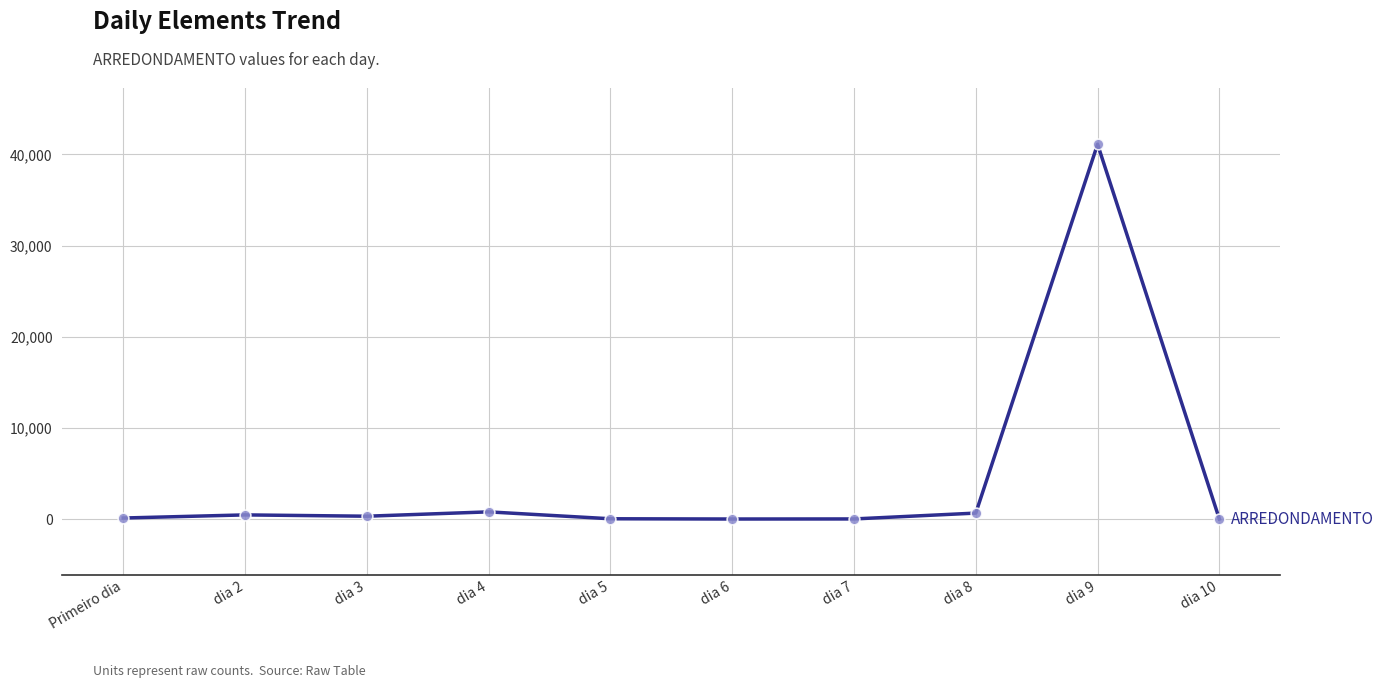

What is the change in value from dia 5 to dia 6?

-27